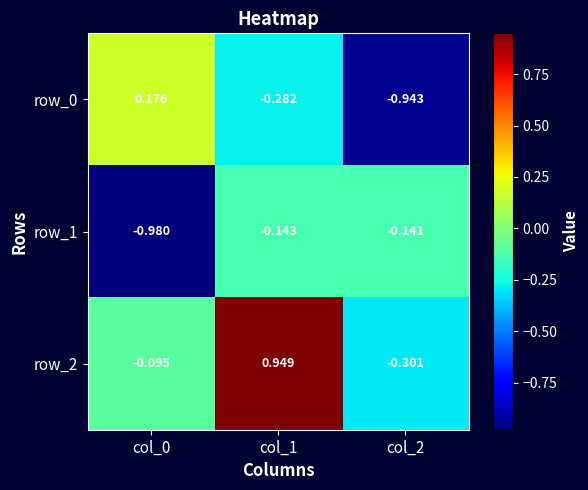

Which series has the largest total across all categories?

row_2